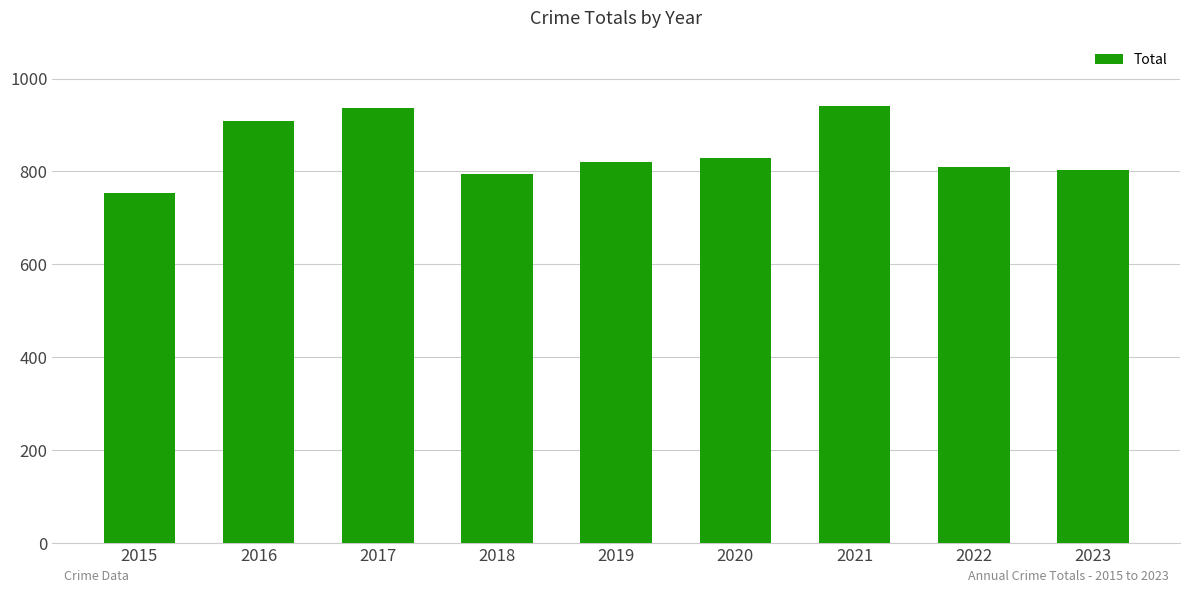

Read the value at 2020, to the nearest 50.

850